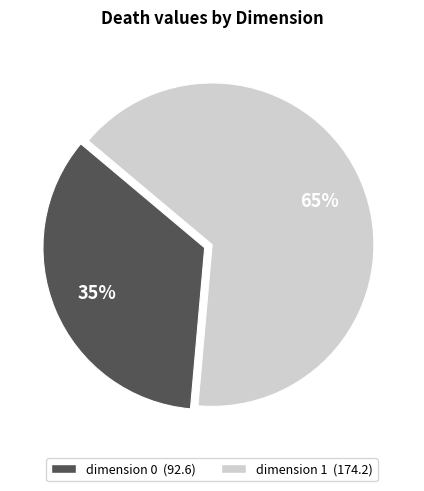

What percentage is the dimension 1 slice, to the nearest percent?

65%